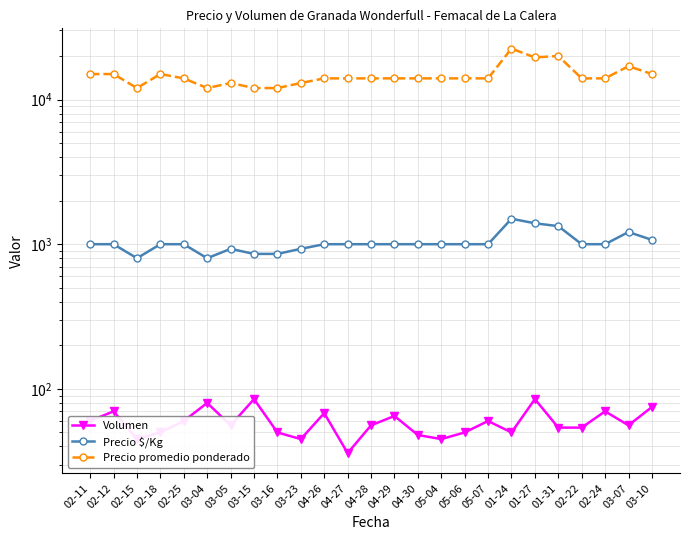

Is it true that Volumen equals 56 at 03-05?

True